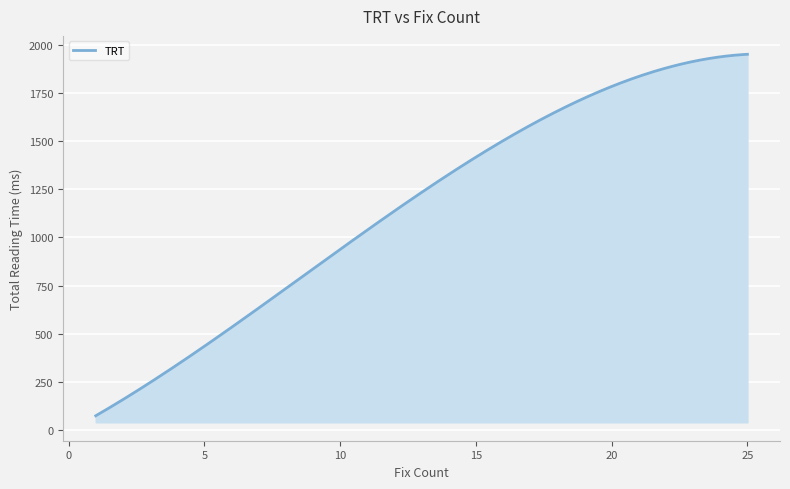

What is the maximum value shown in the chart?

1949.5